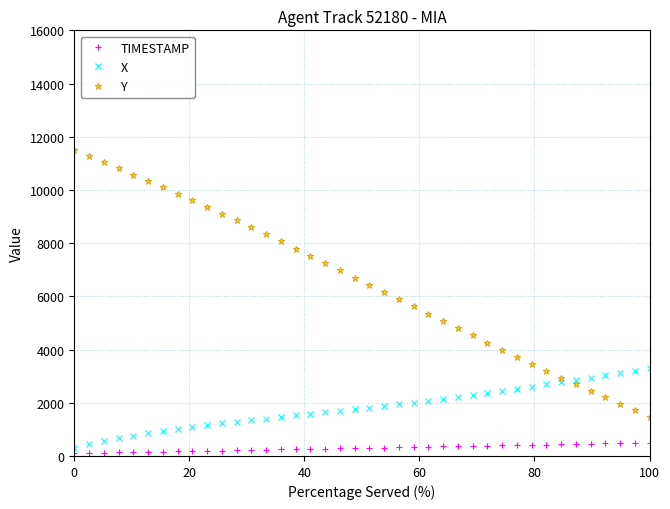

Which series has the largest range (max minus min)?

Y